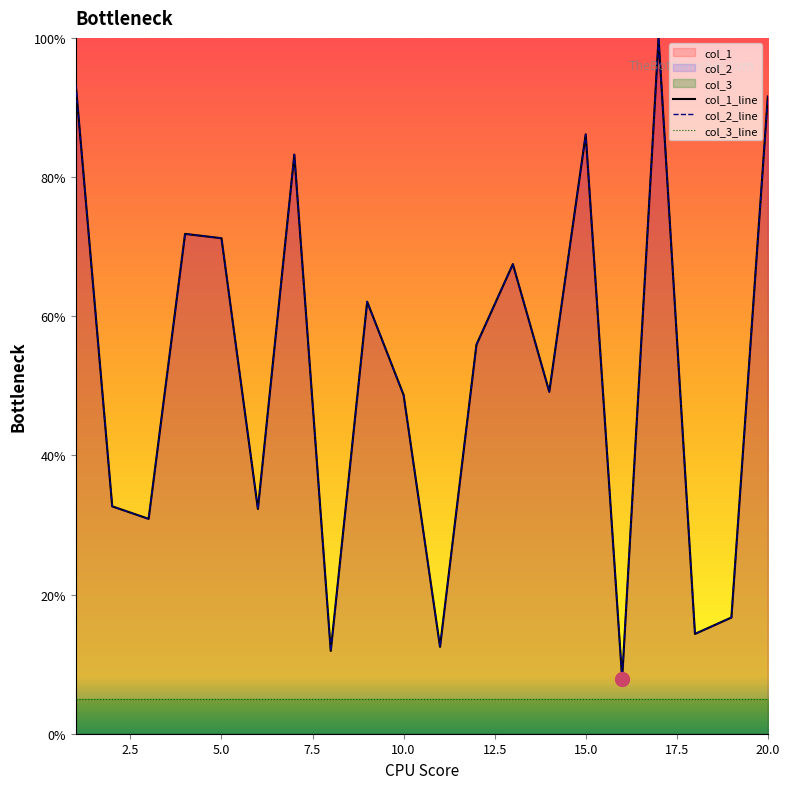

True or false: col_1_line and col_2_line cross at least once.

False